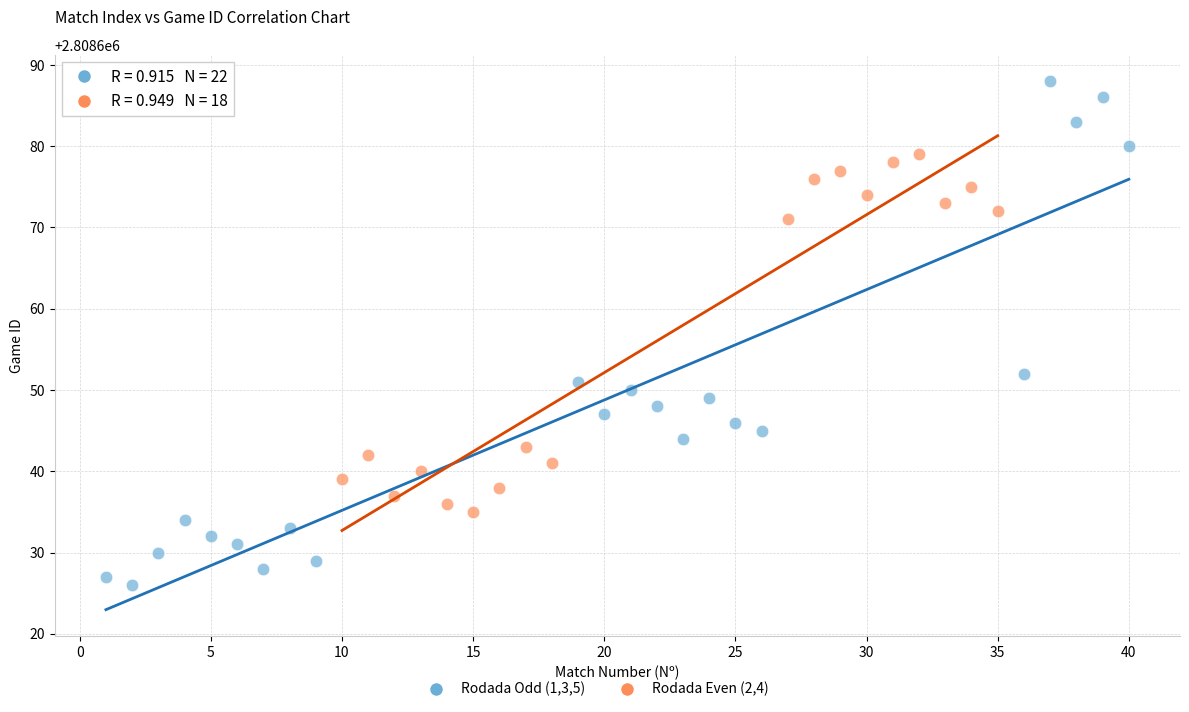

Which series contains the highest Y value?

Rodada Odd (1,3,5)